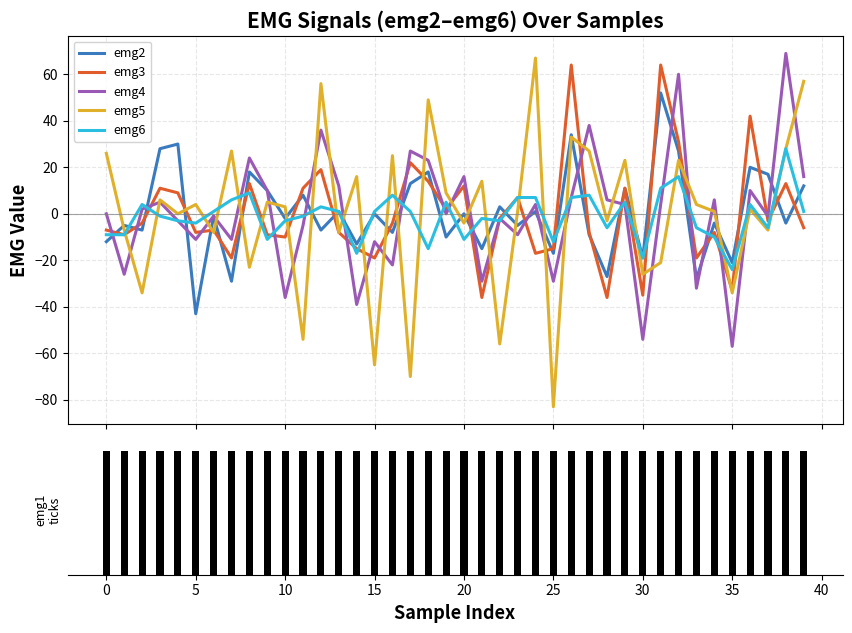

What is the lowest value of the emg2 series?

-43